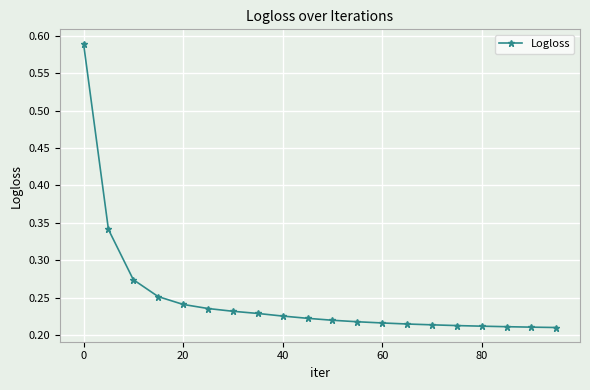

What is the sum of all values?

5.0